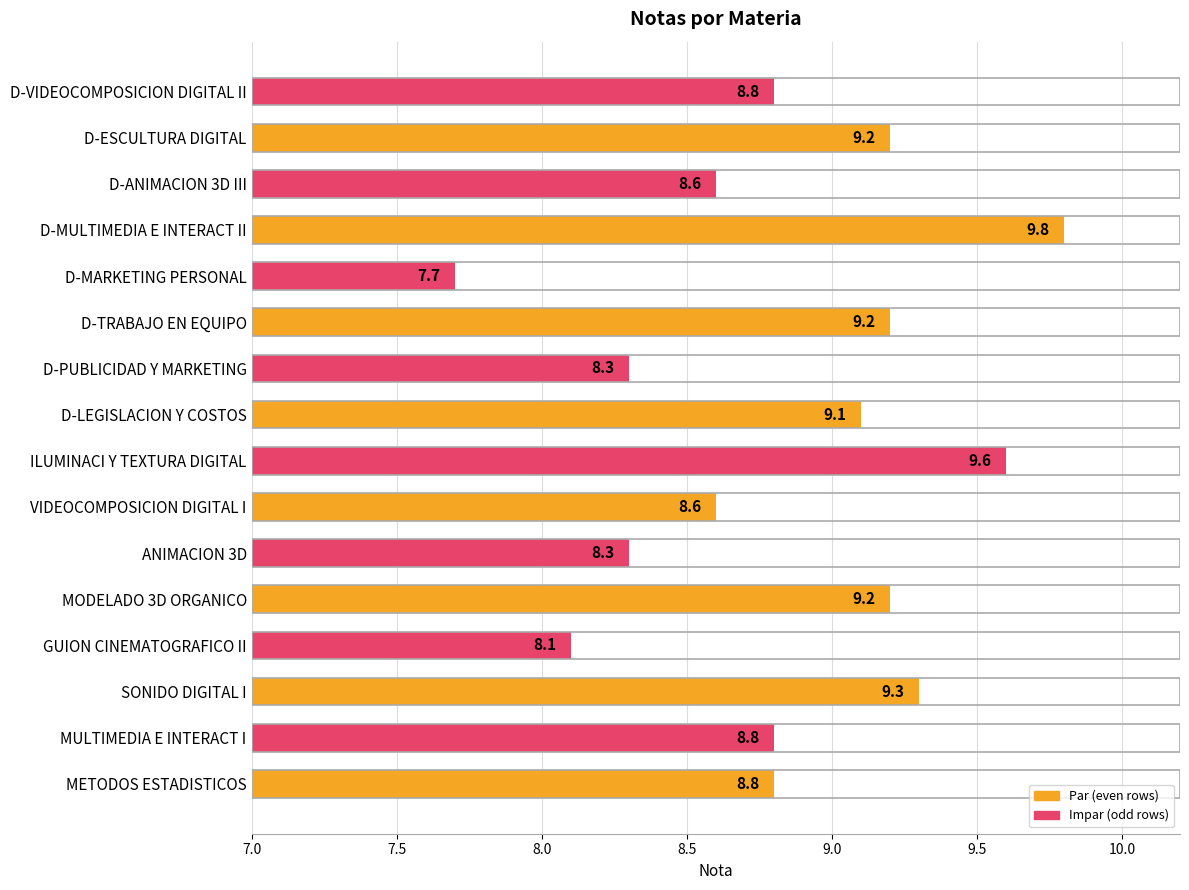

What is the difference between the values at D-MARKETING PERSONAL and D-TRABAJO EN EQUIPO?

1.5